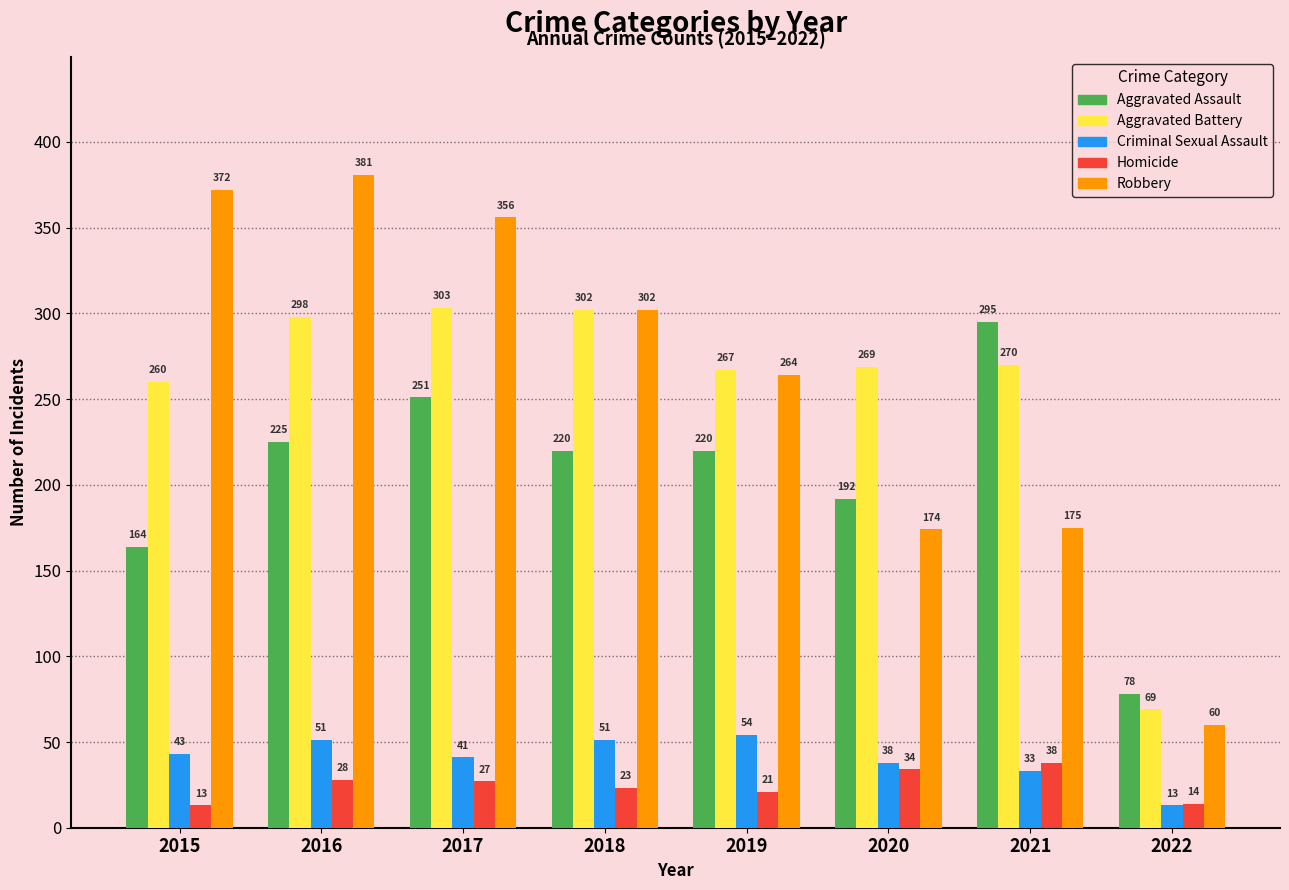

Reading left to right, list all the values displayed in this chart.

Aggravated Assault: 164	225	251	220	220	192	295	78
Aggravated Battery: 260	298	303	302	267	269	270	69
Criminal Sexual Assault: 43	51	41	51	54	38	33	13
Homicide: 13	28	27	23	21	34	38	14
Robbery: 372	381	356	302	264	174	175	60